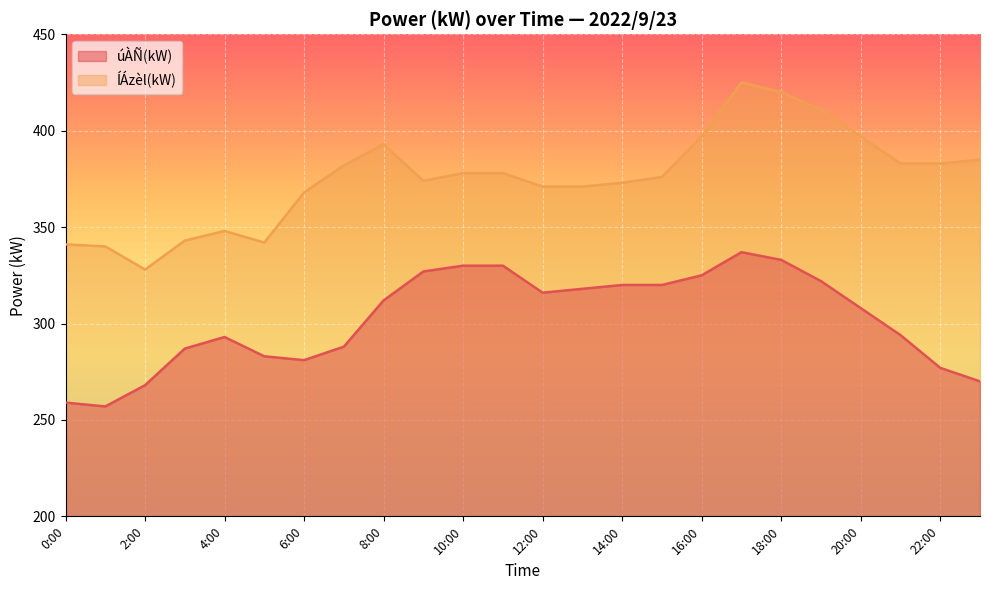

What is the label of the 20th point from the left?

19:00